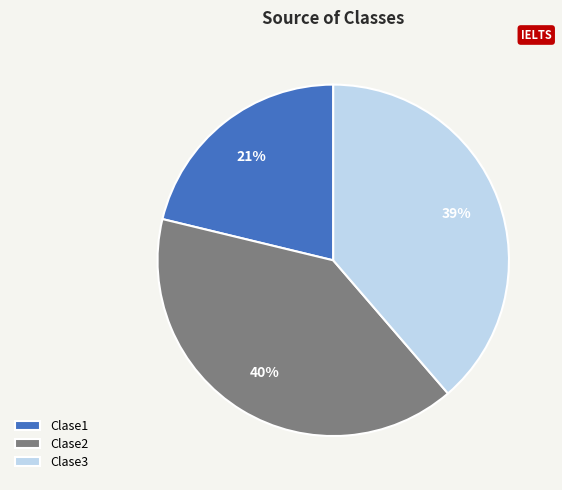

Does any single category account for the majority?

No